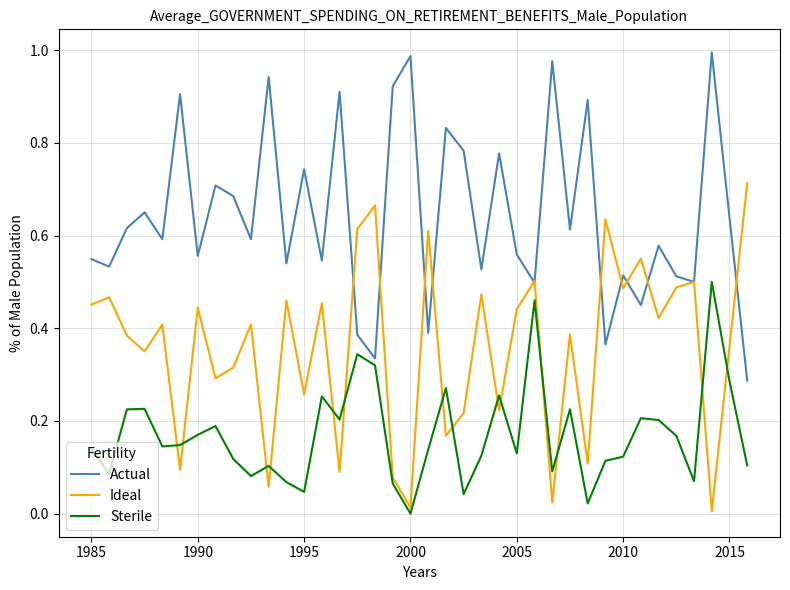

What are all the series names shown in the legend?

Actual, Ideal, Sterile